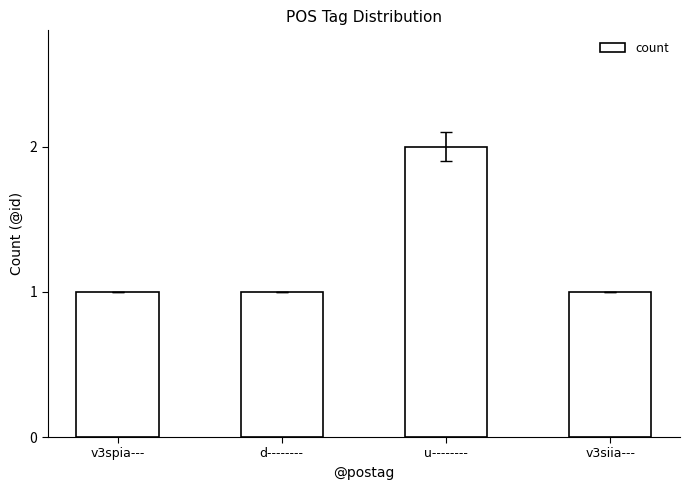

Count the number of categories in the chart.

4